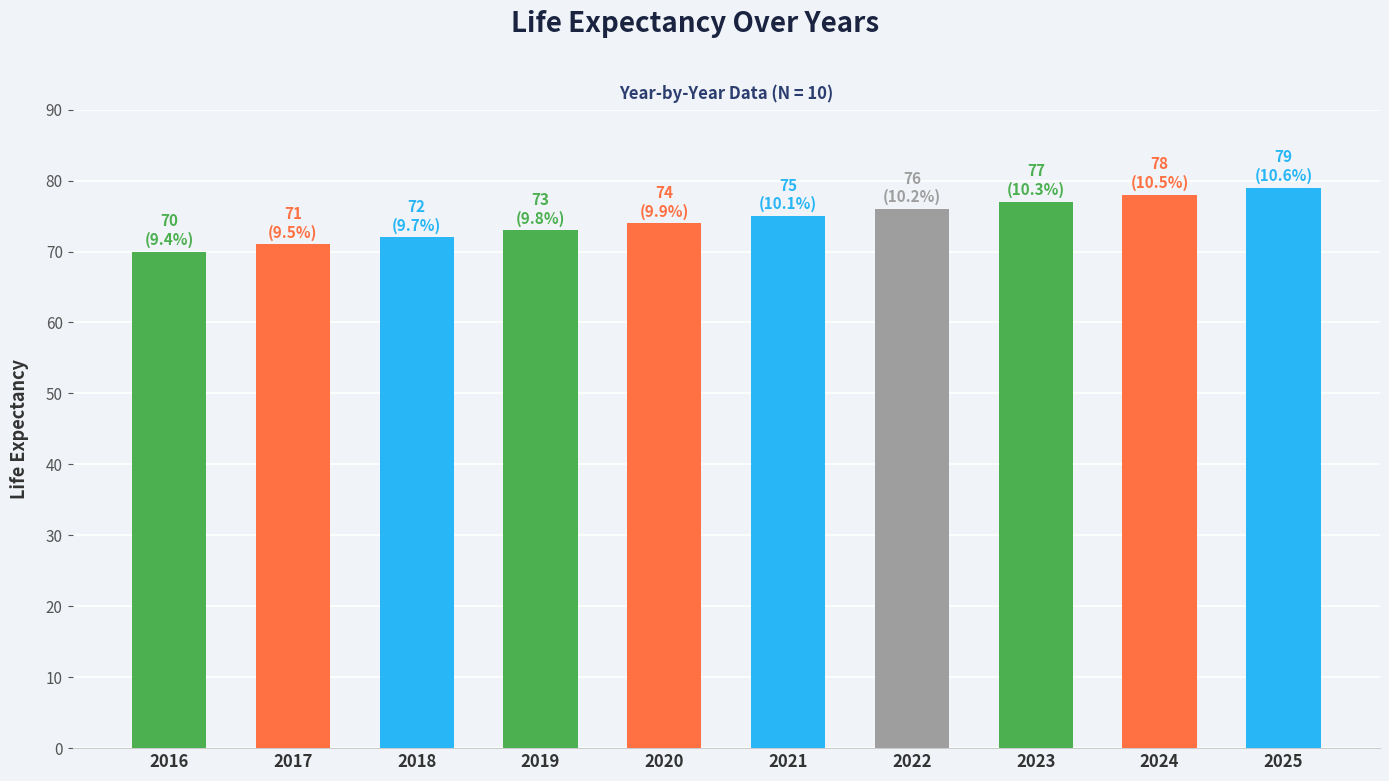

Which label corresponds to the smallest value in the chart?

2016